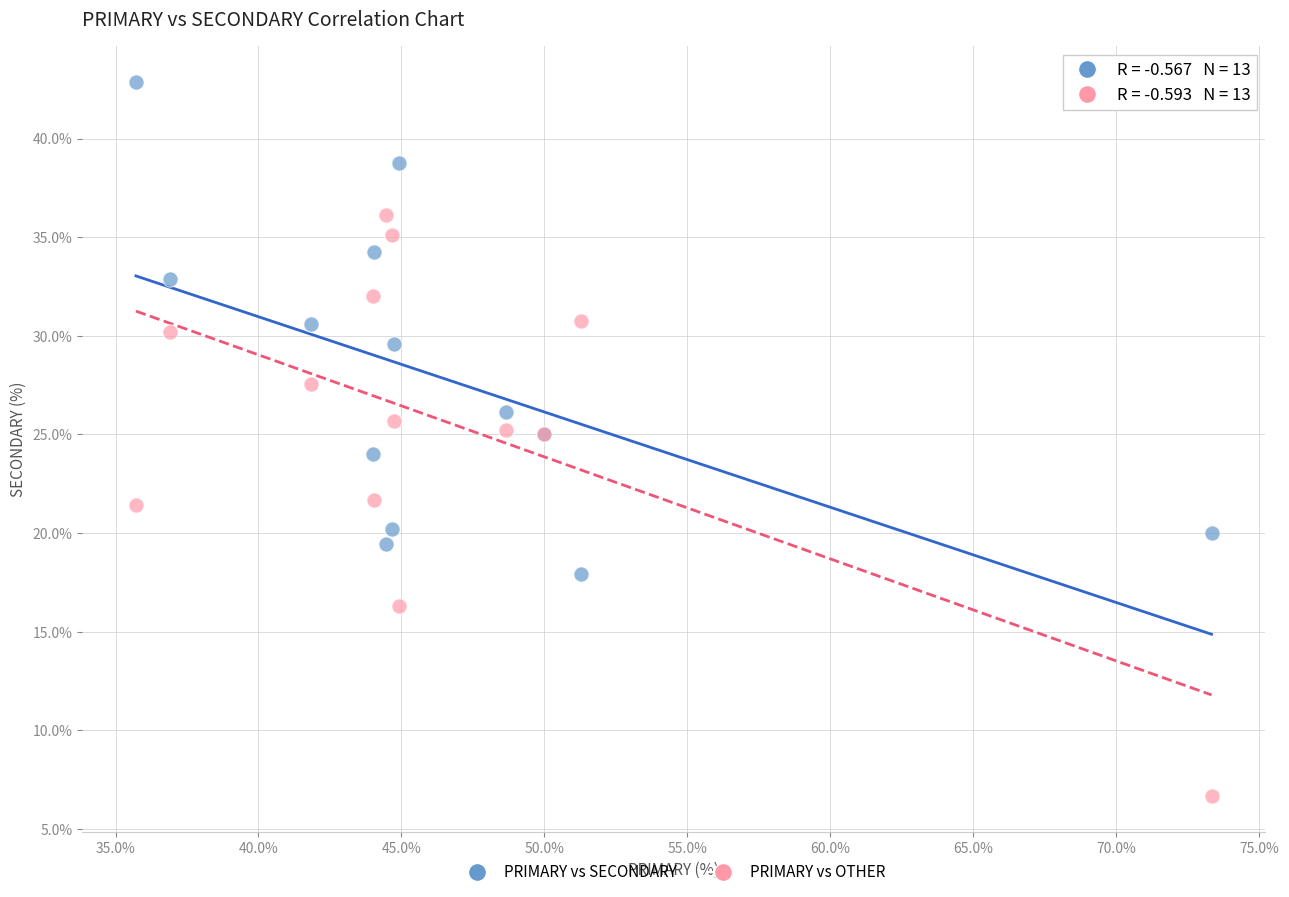

Which series has the largest Y range (max minus min)?

PRIMARY vs OTHER